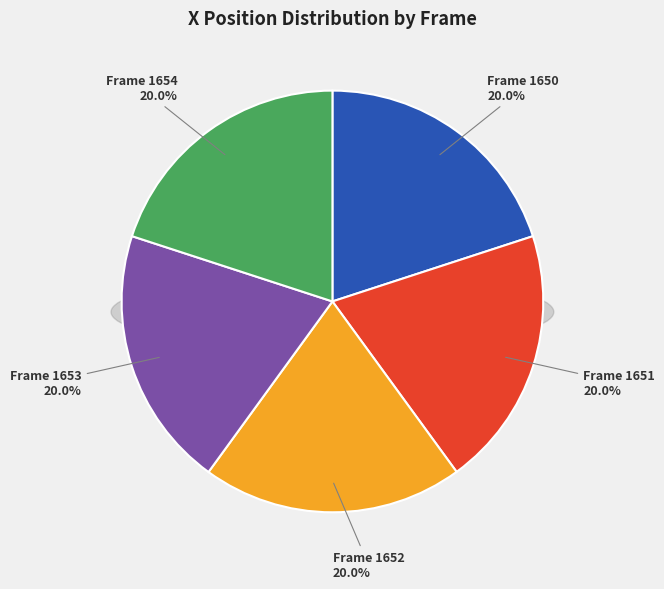

Is there any slice that represents more than half of the pie?

No